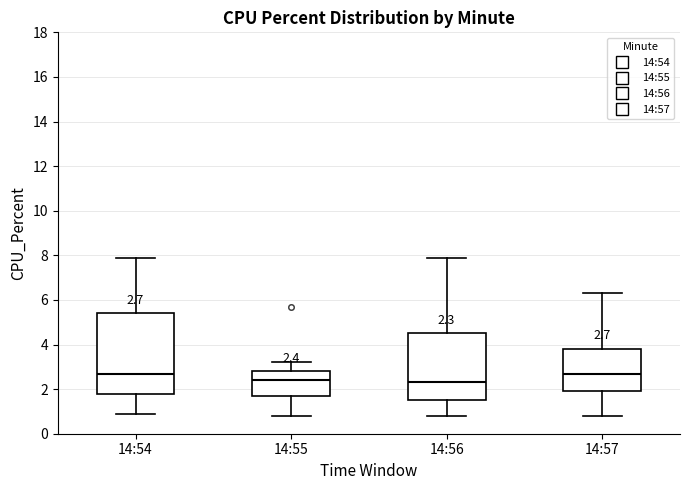

Which box is the tallest, from its lower edge to its upper edge?

14:54